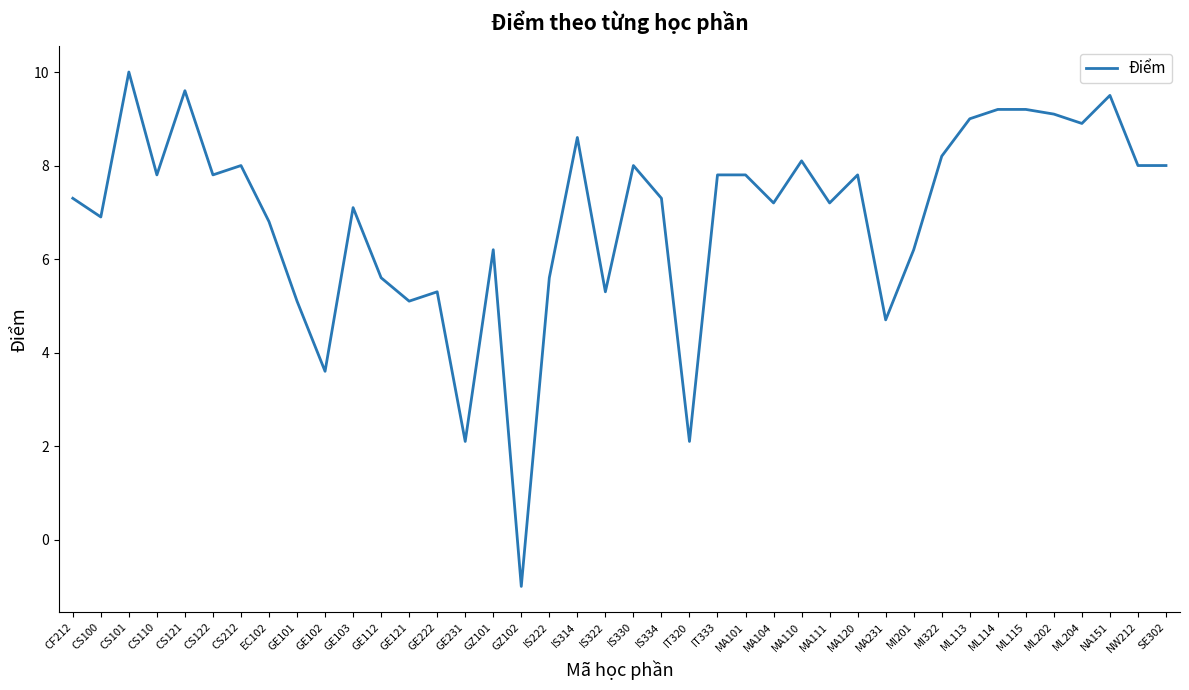

What is the approximate value at IS330?

8.0